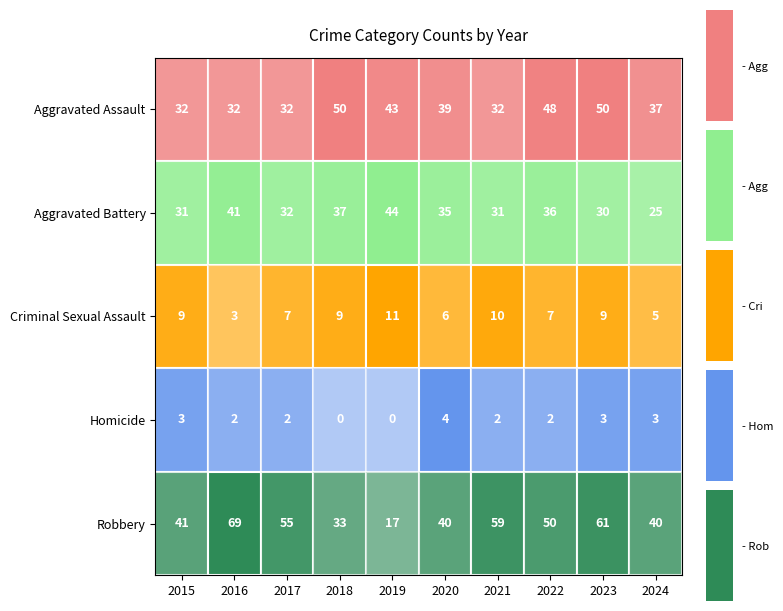

Between 2020 and 2021, which is larger?

2020